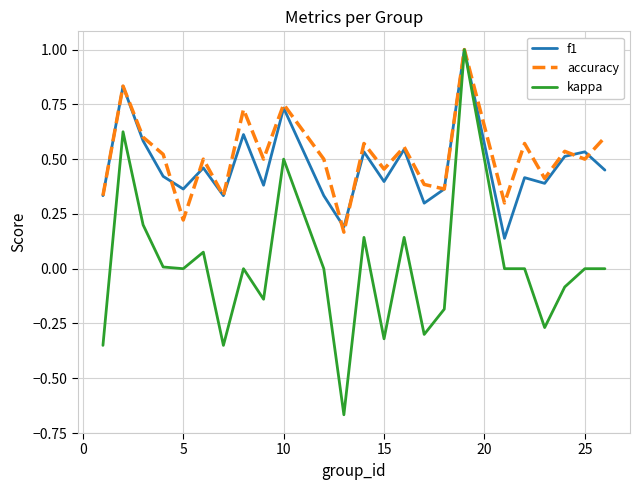

Does the chart display data point markers on the line(s)?

No